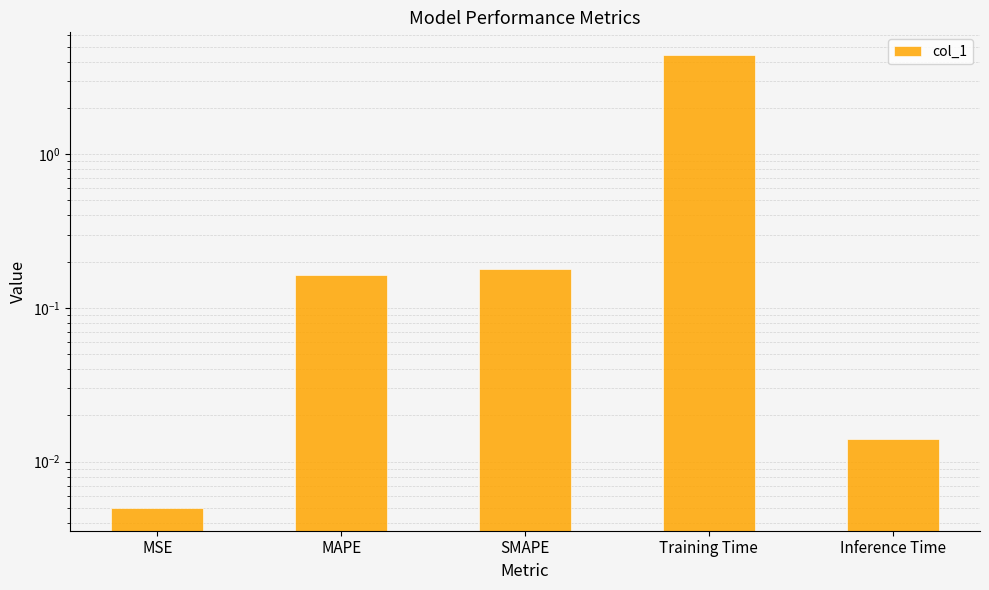

What is the value of the 4th bar from the left?

4.4